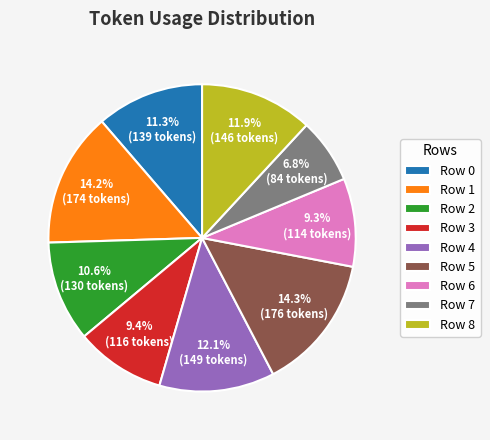

Which category has the smallest portion of the pie?

Row 7